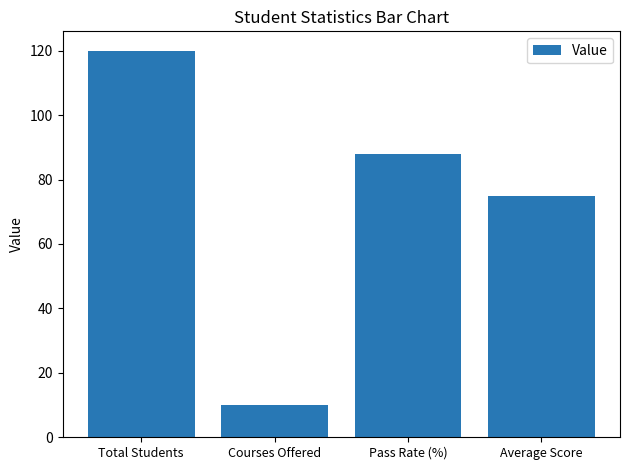

Count the values in the range 75 to 120.

3